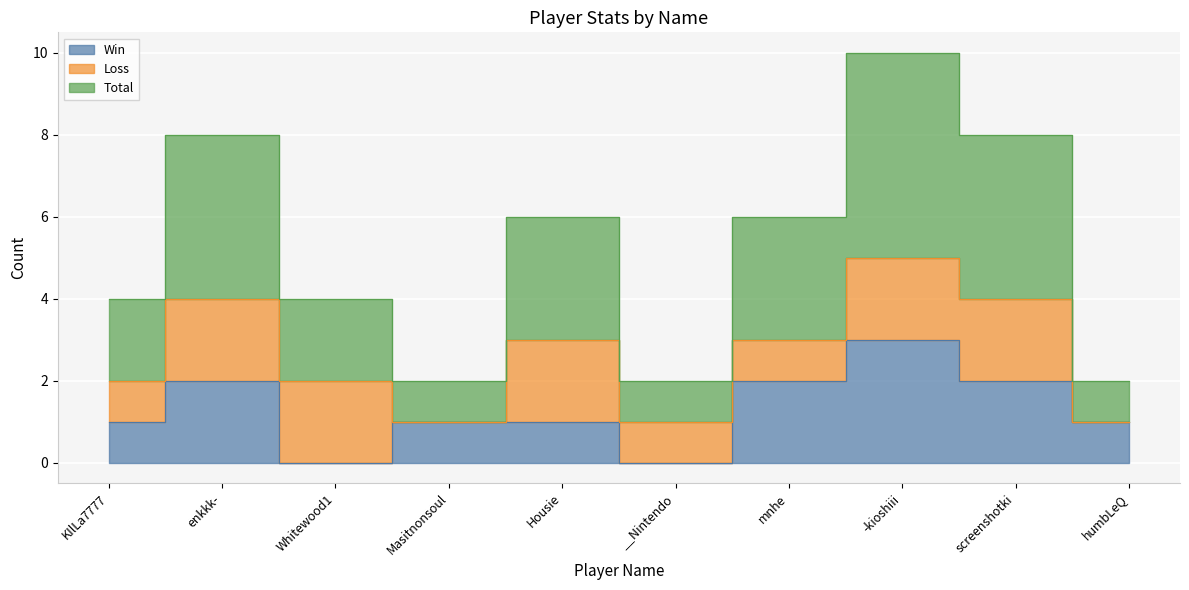

How many data points in Total are above 3?

3